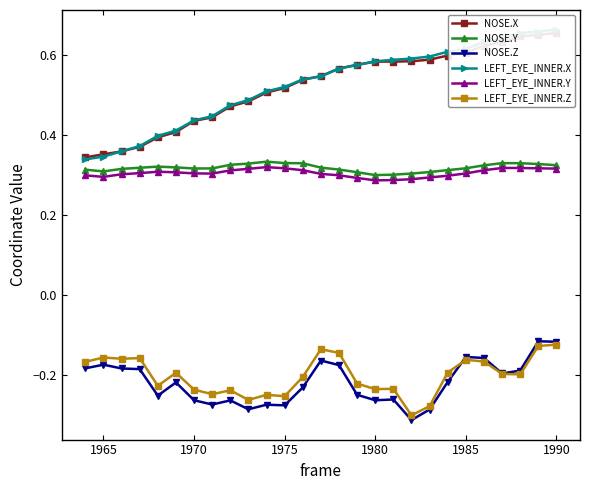

True or false: NOSE.Y has more than 2 interior local peaks.

True